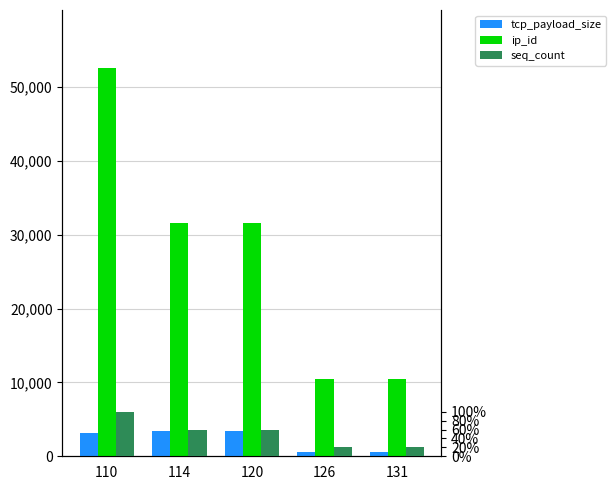

How many bars are there in each group?

3